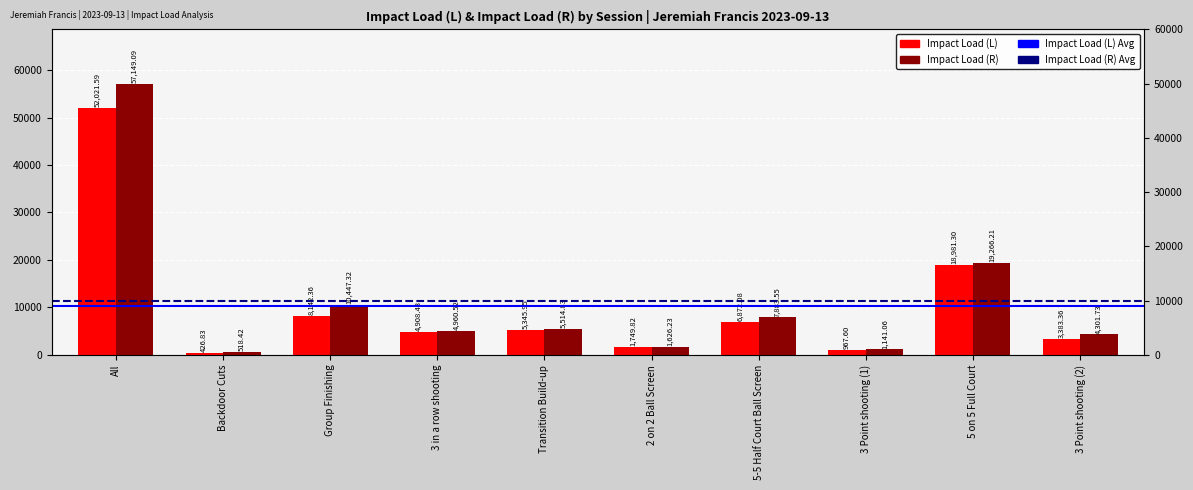

What is the label of the 7th bar from the left?

5-5 Half Court Ball Screen